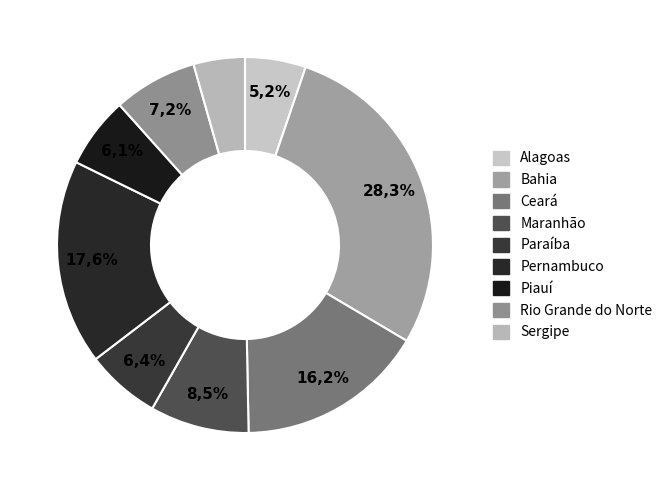

What is the largest slice in the pie chart?

Bahia